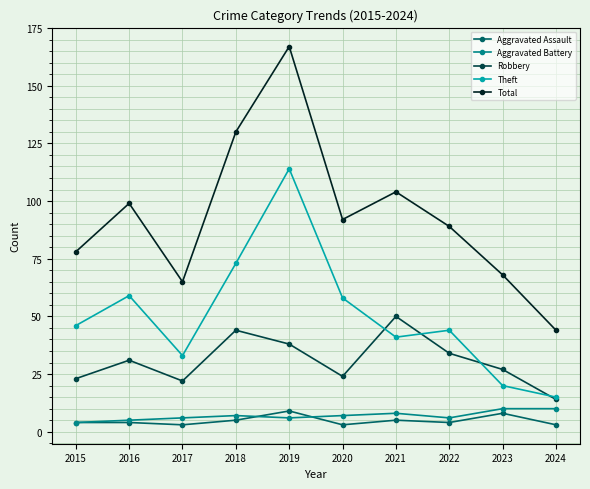

At which category does Total reach its first local peak?

2016